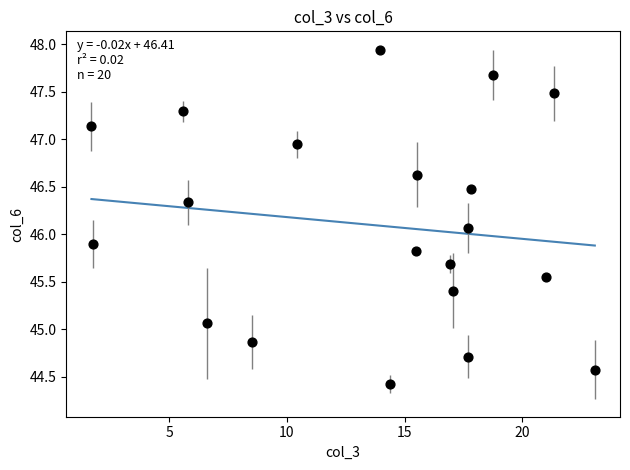

What is the range of Y values (max minus min)?

3.5